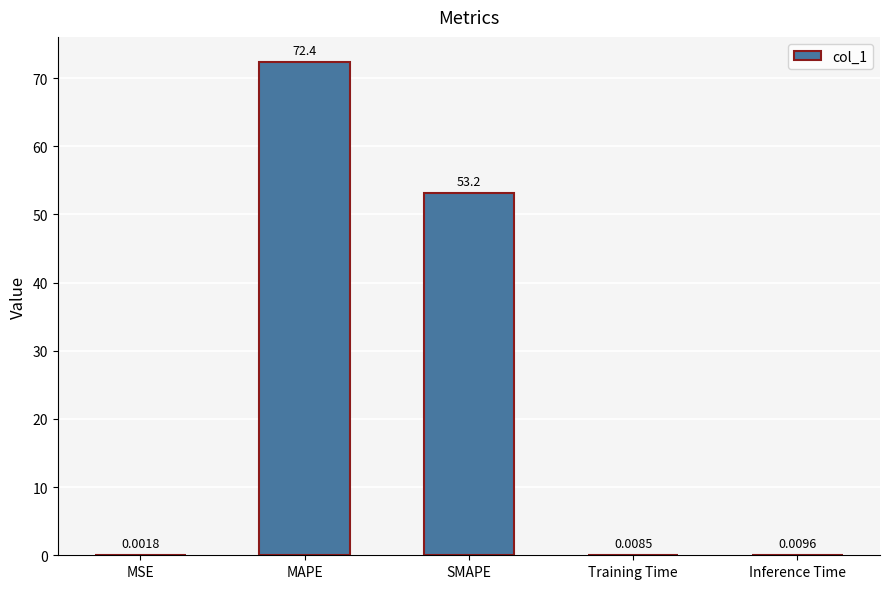

What is the greatest value displayed?

72.4